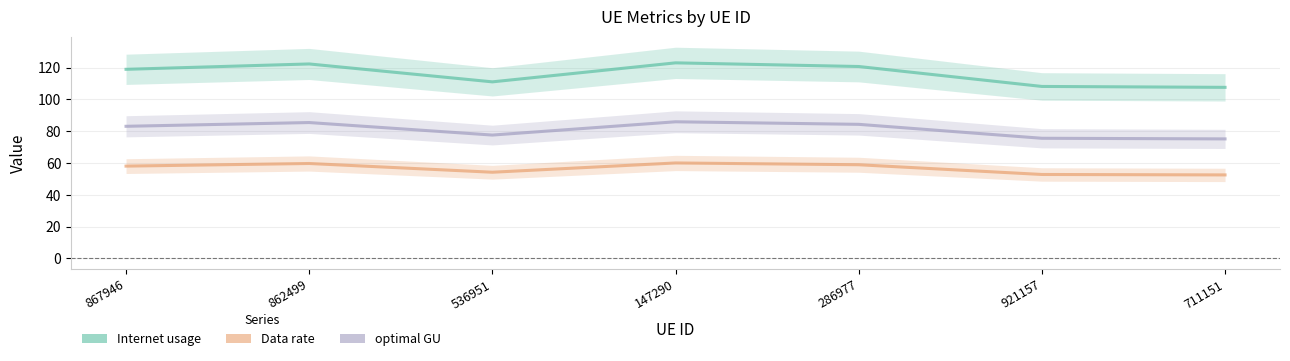

Where is the first local maximum for Internet usage?

862499